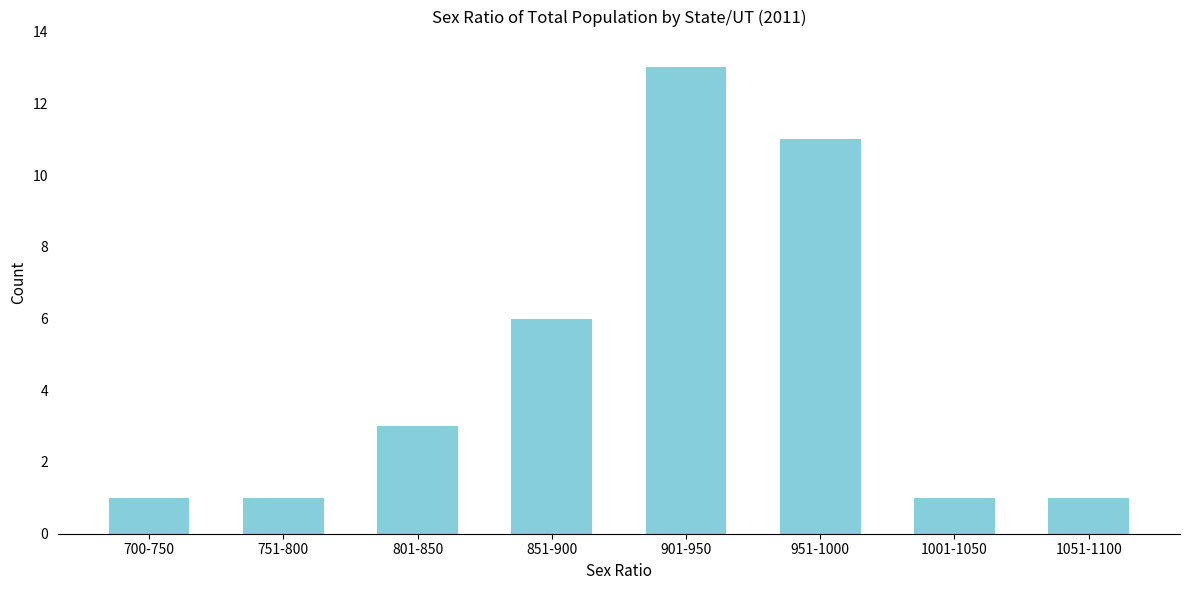

Reading left to right, list all the values displayed in this chart.

1	1	3	6	13	11	1	1